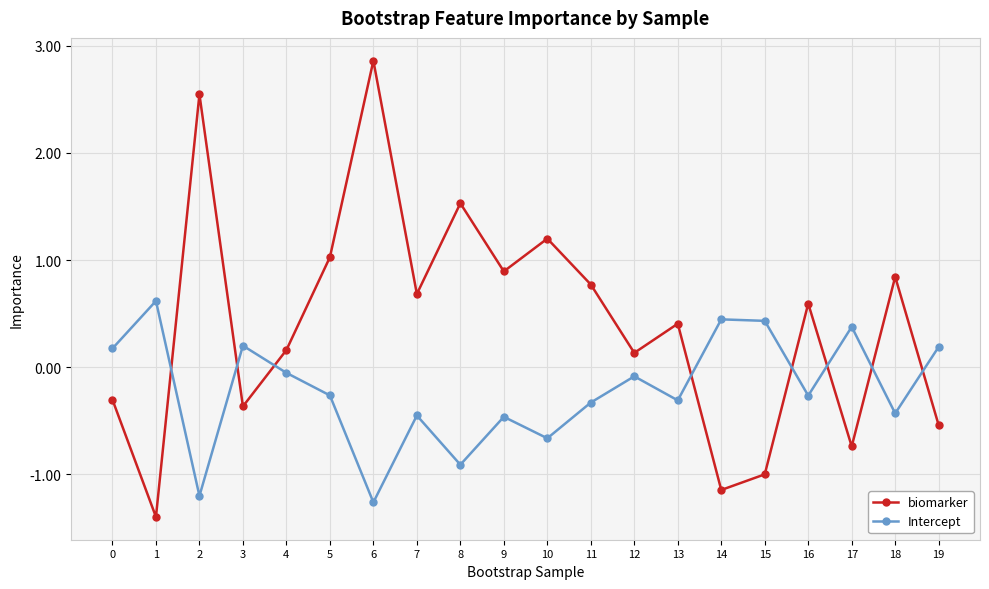

The Intercept series shows -0.3 at 13. True or false?

True